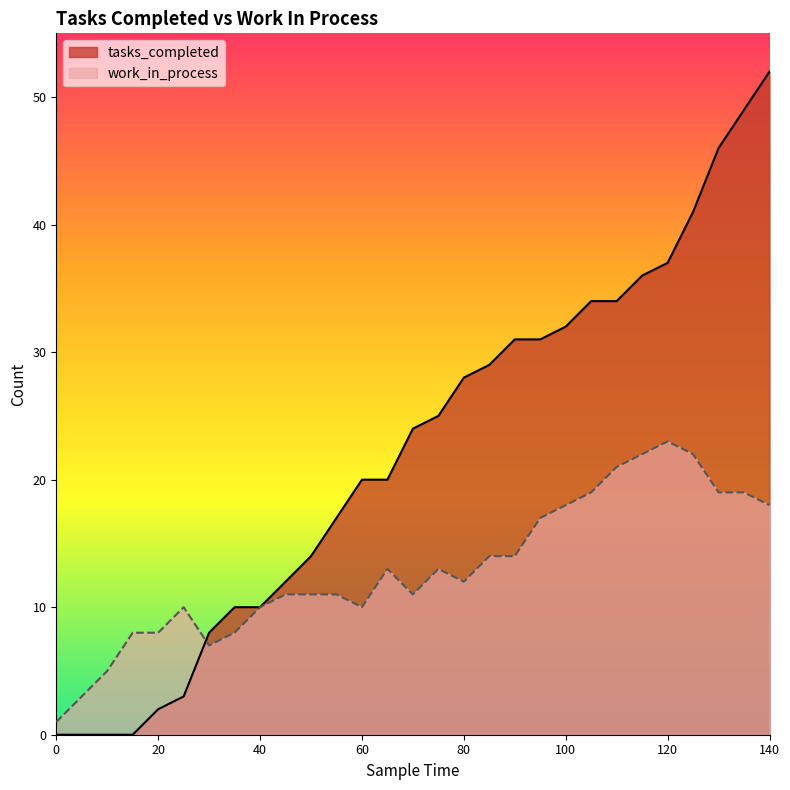

Reading right to left, transcribe all the data shown in this chart.

tasks_completed: 52	49	46	41	37	36	34	34	32	31	31	29	28	25	24	20	20	17	14	12	10	10	8	3	2	0	0	0	0
work_in_process: 18	19	19	22	23	22	21	19	18	17	14	14	12	13	11	13	10	11	11	11	10	8	7	10	8	8	5	3	1